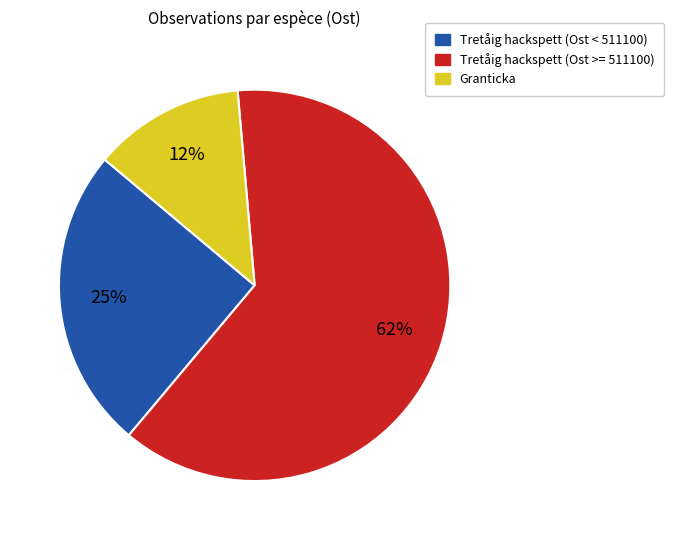

Is there any slice that represents more than half of the pie?

Yes